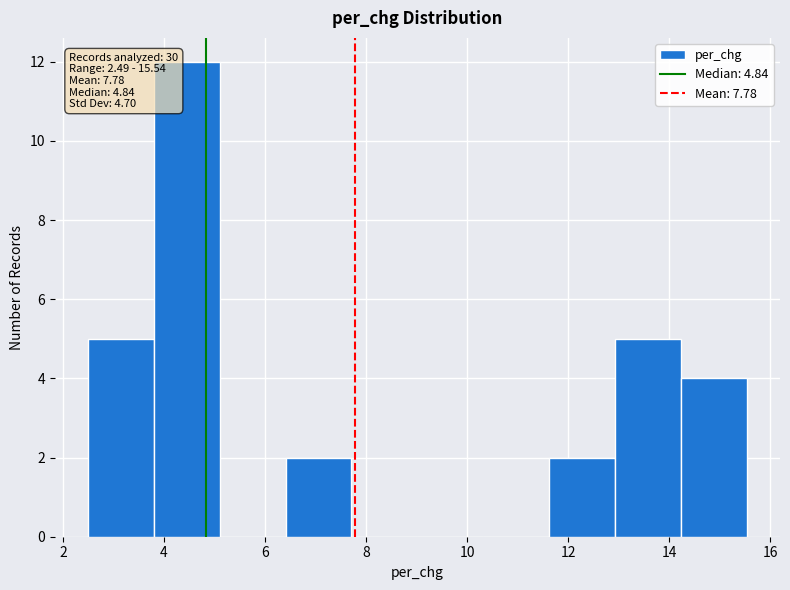

Which range on the x-axis has the tallest bar?

3.8 to 5.2